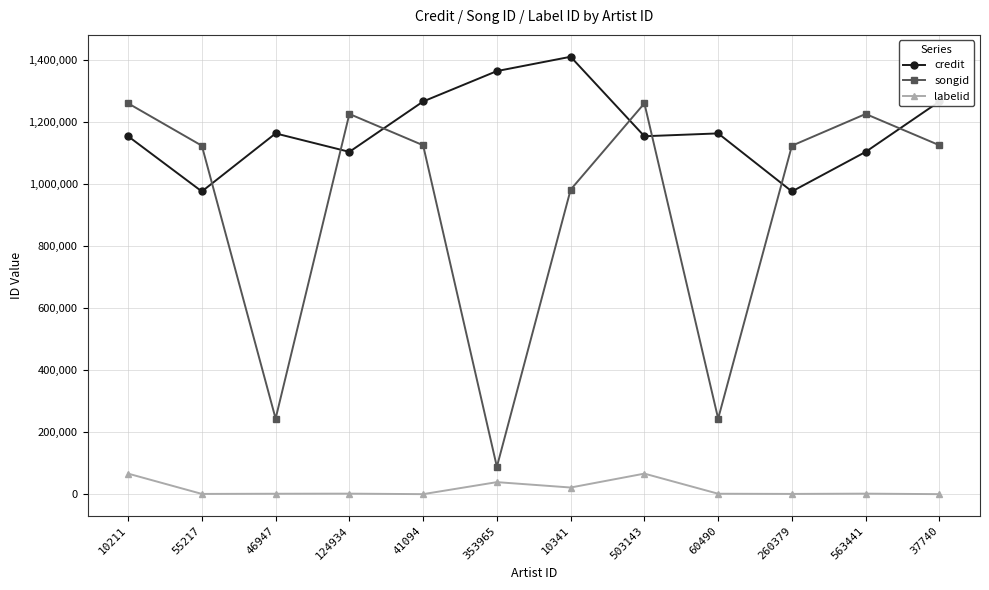

Count the number of categories in the chart.

12